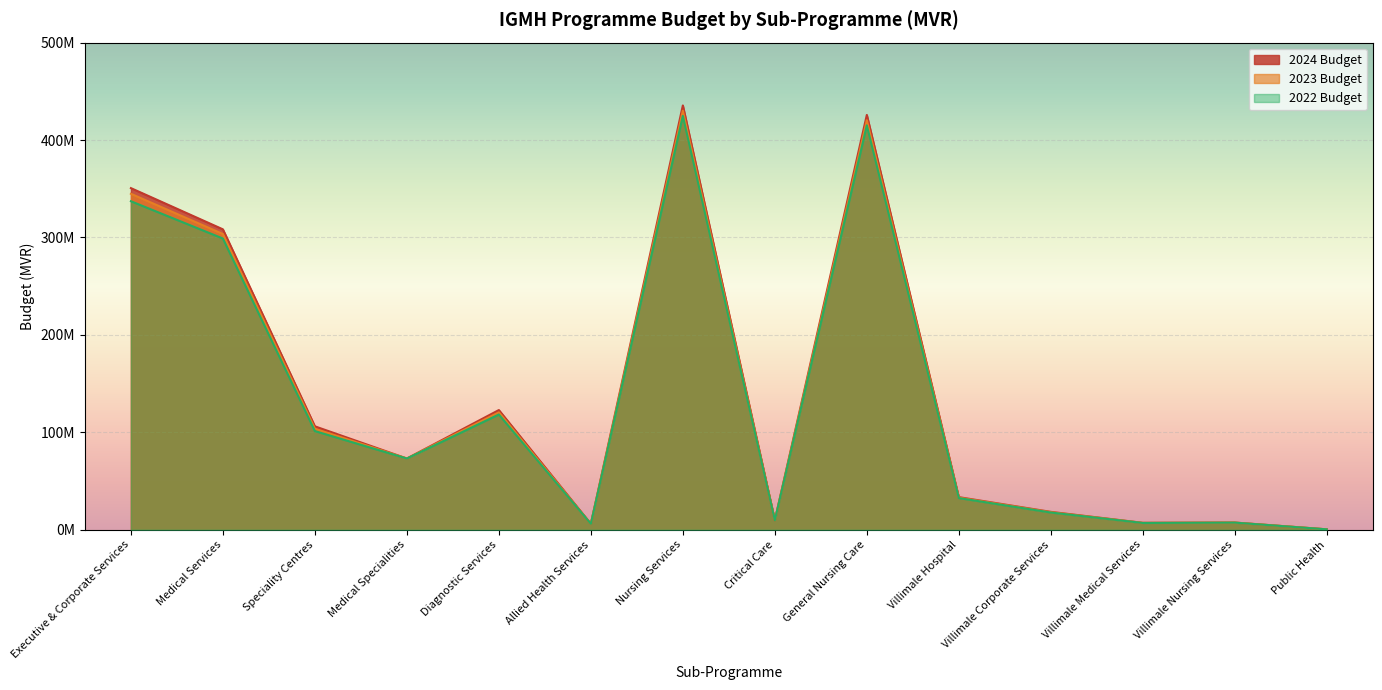

Does the chart display data point markers on the line(s)?

No